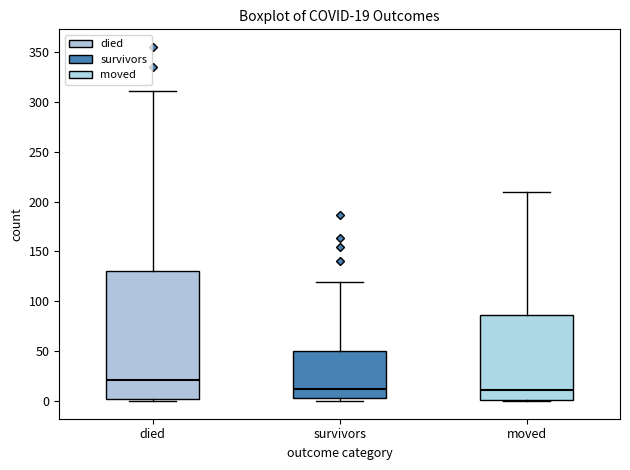

Which box is the tallest, from its lower edge to its upper edge?

died